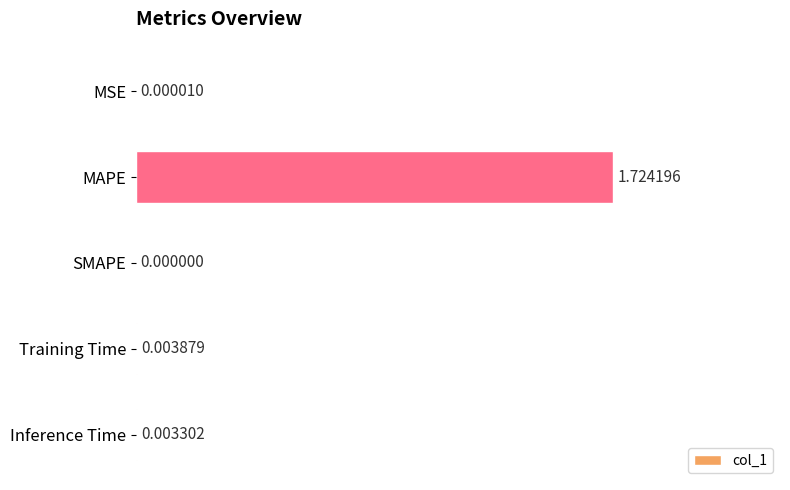

Which category has the highest value across all series?

MAPE